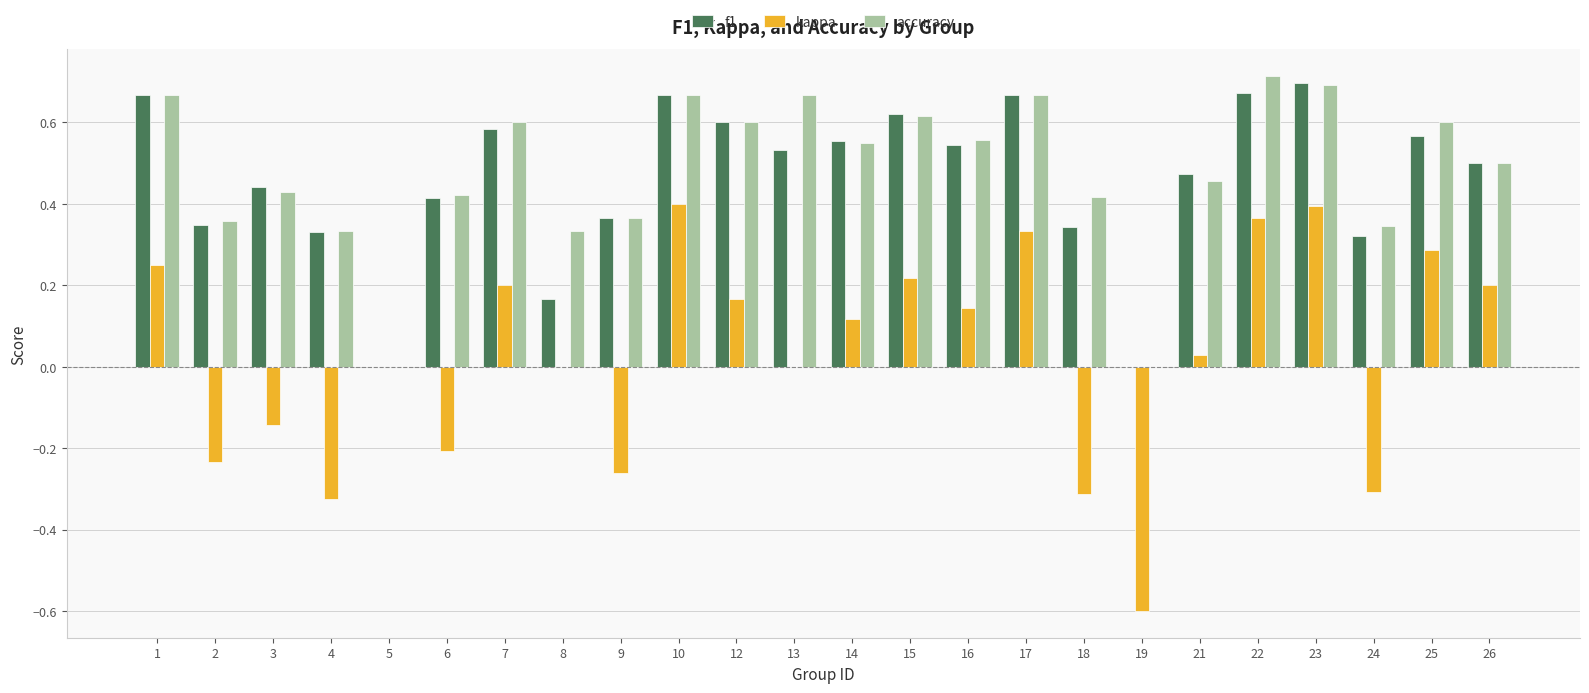

The value of kappa at 5 is 0.0. True or false?

True